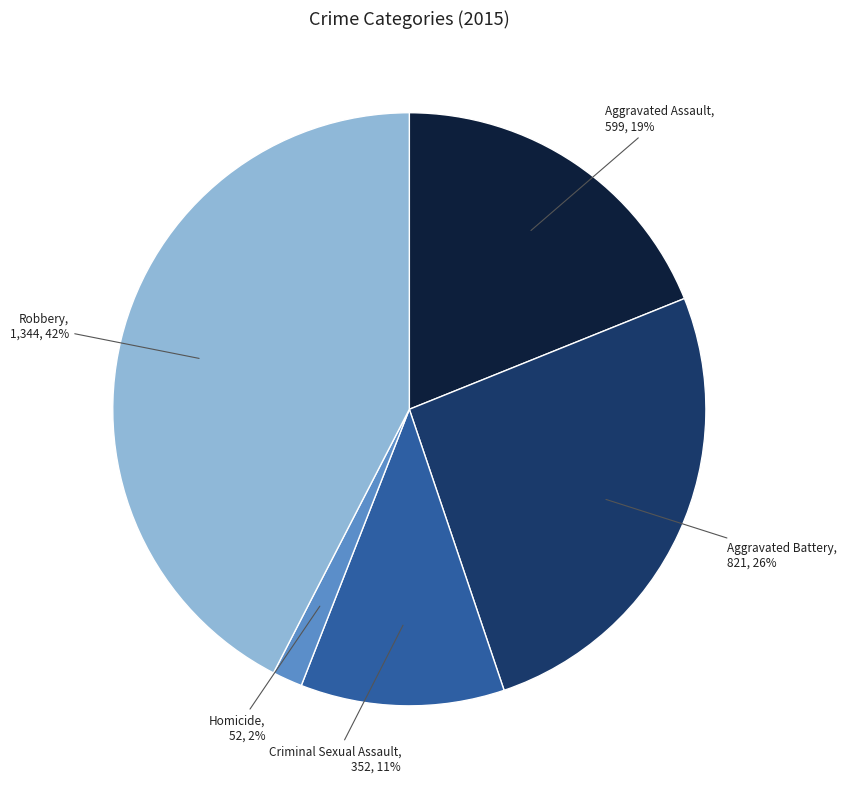

Does Homicide account for over 50% of the chart?

No